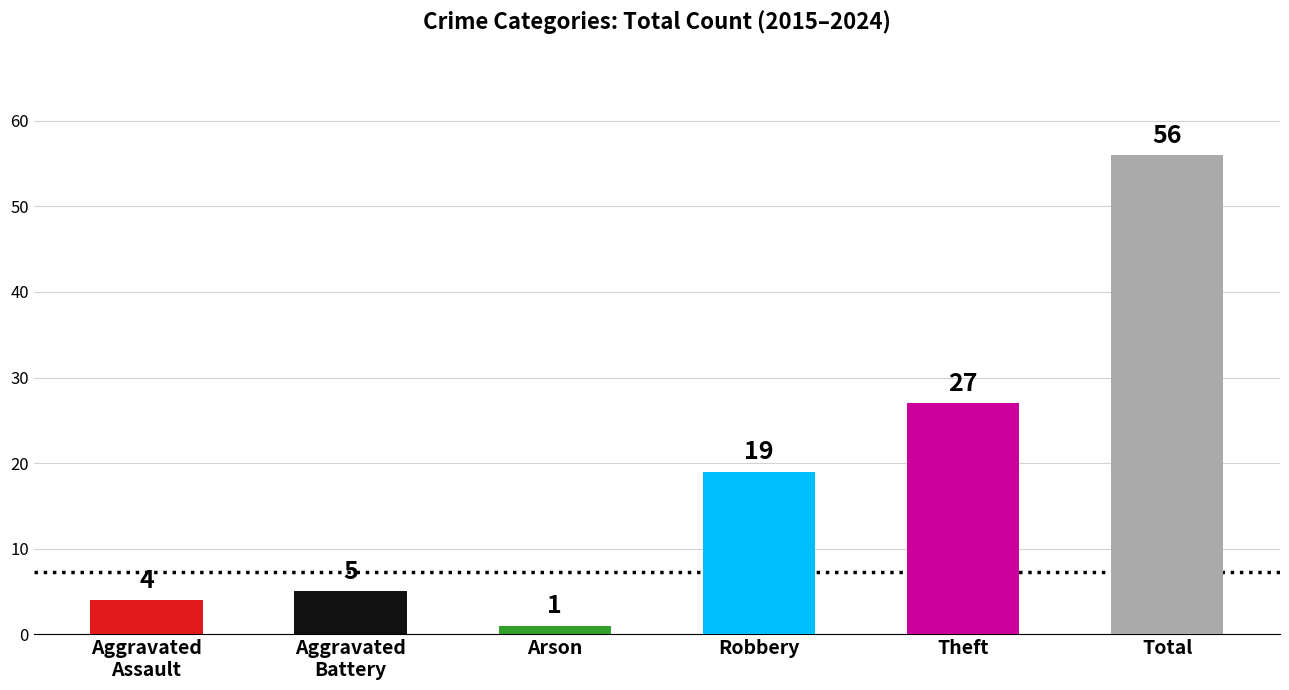

Which category has the highest value across all series?

Total